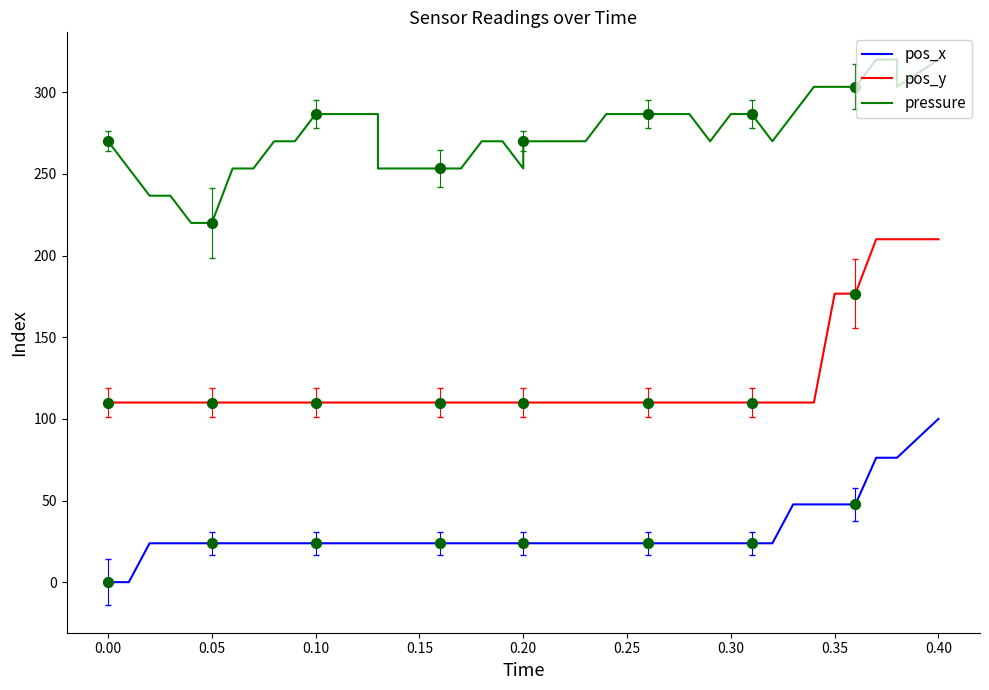

What are all the series names shown in the legend?

pos_x, pos_y, pressure